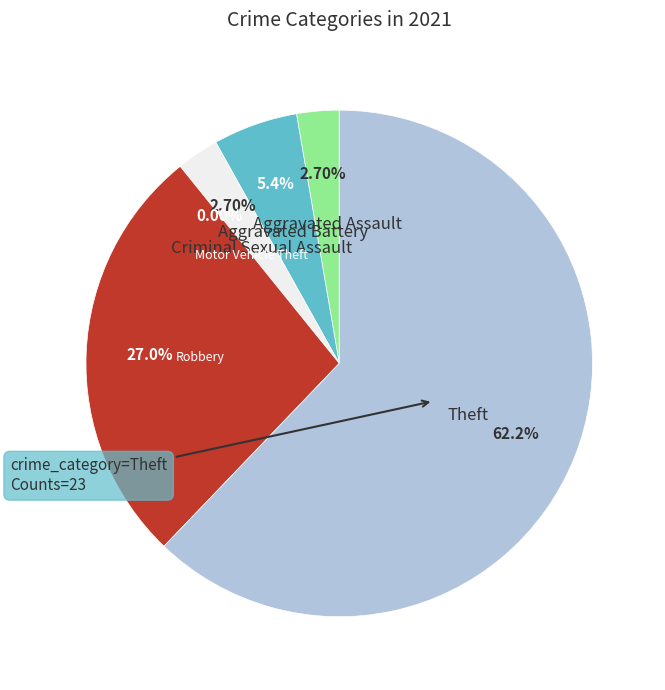

What is the smallest slice in the pie chart?

Motor Vehicle Theft